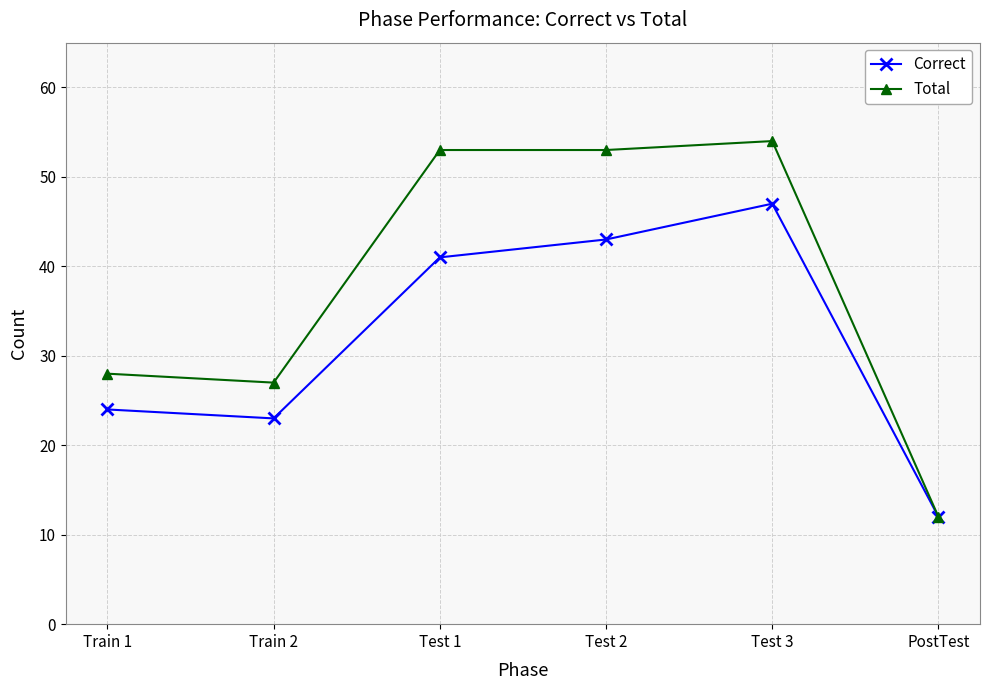

What value does the Correct series have at Train 1, to the nearest 10?

20